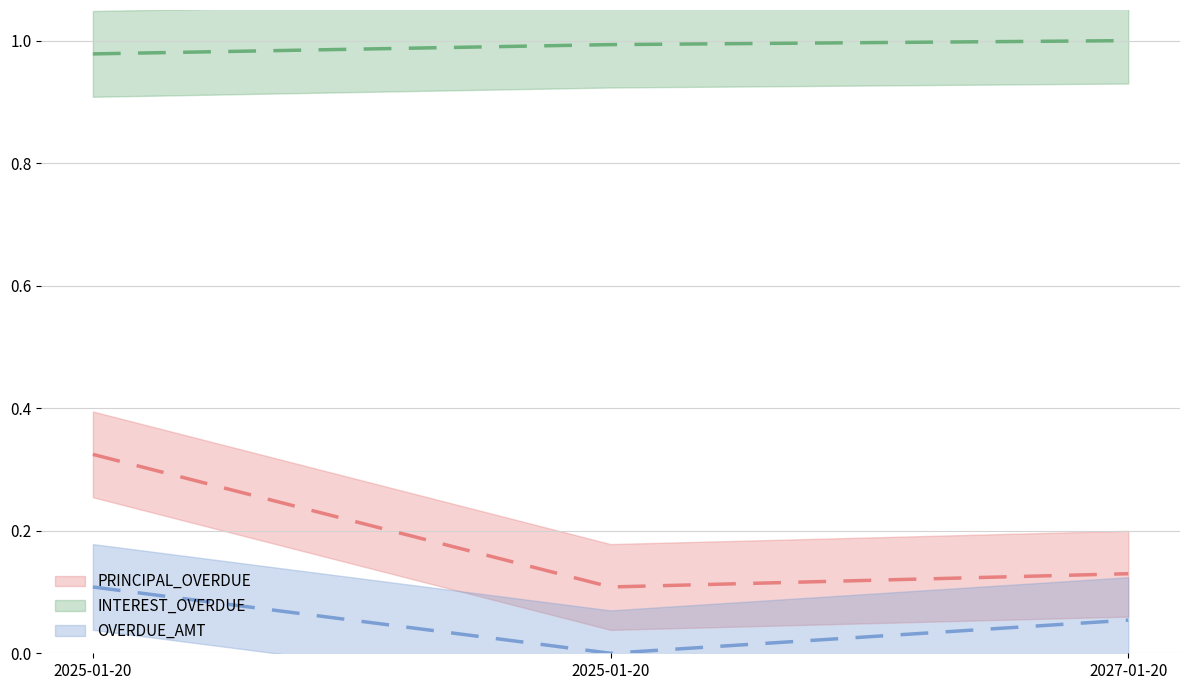

At how many categories does at least one series exceed 0?

3